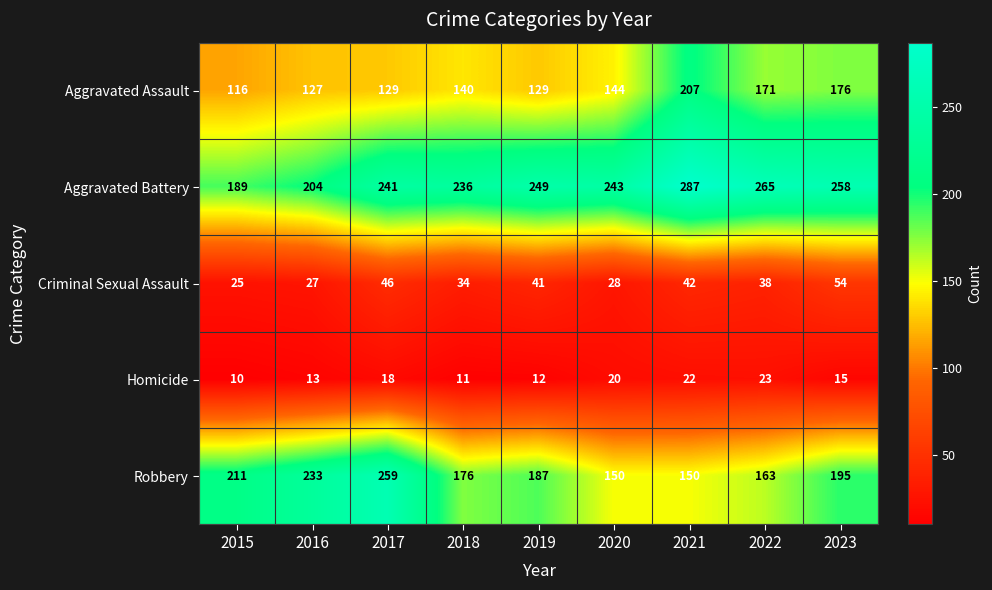

Between 2016 and 2019, which series saw the biggest shift?

Robbery